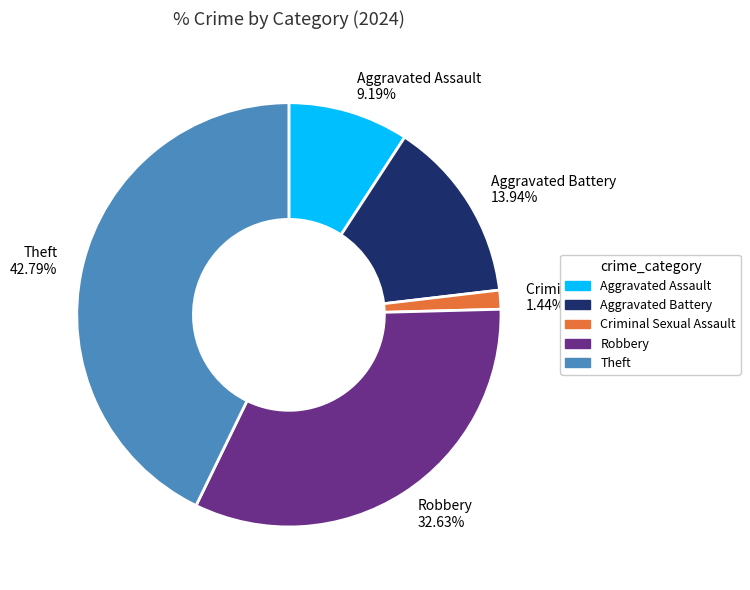

The Aggravated Battery slice represents 27% of the pie. True or false?

False